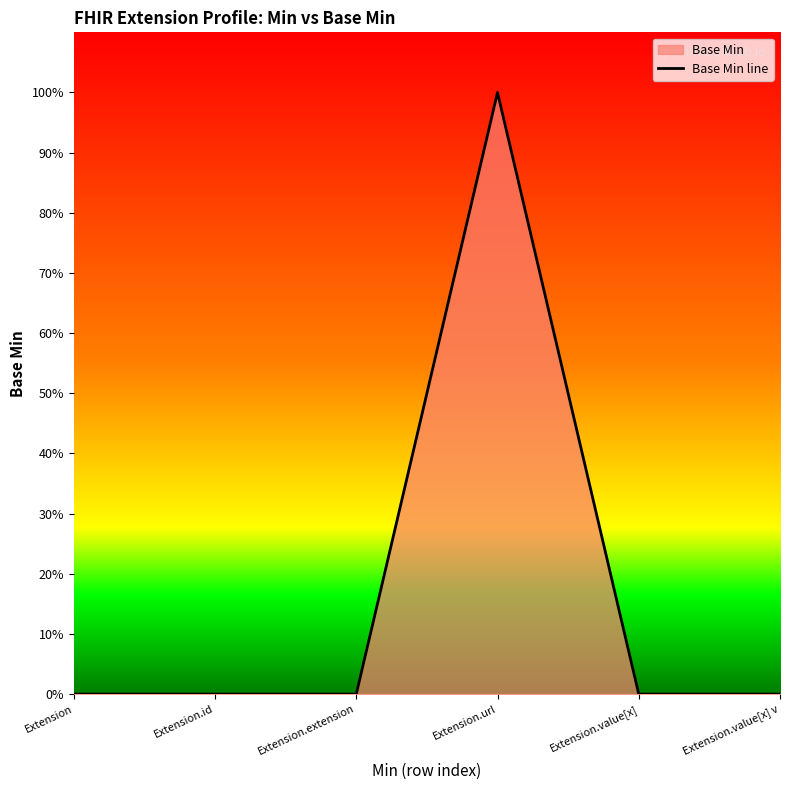

List the labels in order of value, smallest first.

Extension, Extension.id, Extension.extension, Extension.value[x], Extension.value[x] v, Extension.url